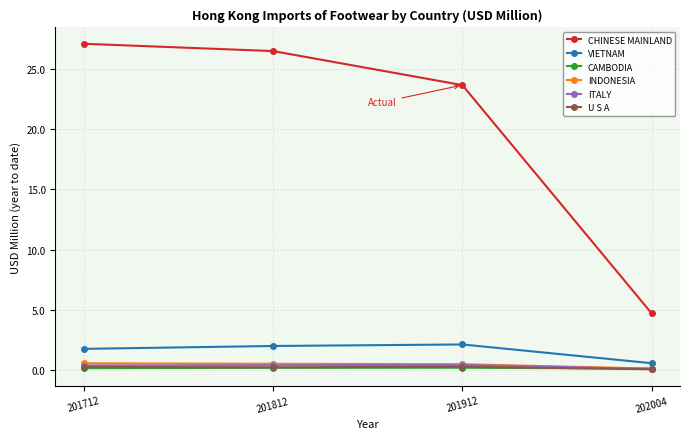

What is the value of the VIETNAM point at the 3rd from the left?

2.1